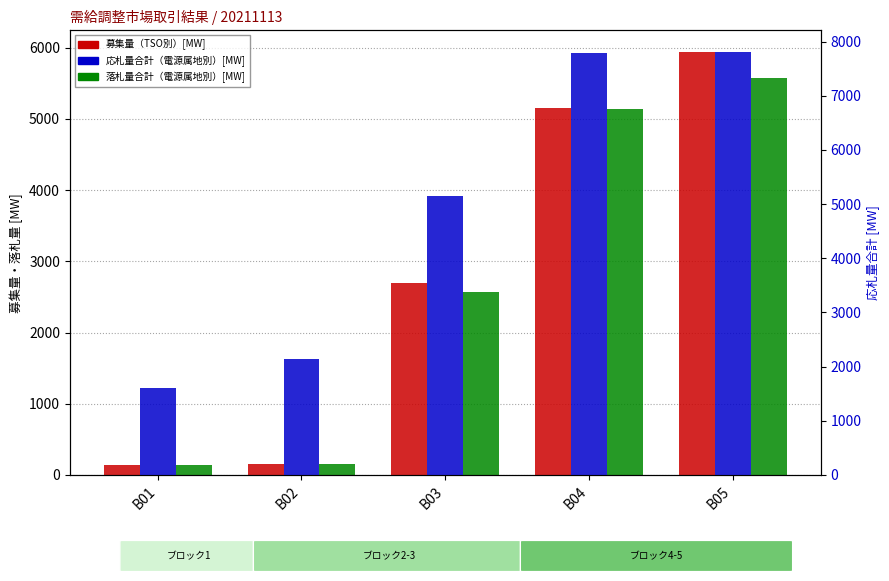

What are all the series names shown in the legend?

募集量（TSO別）[MW], 落札量合計（電源属地別）[MW], 応札量合計（電源属地別）[MW]